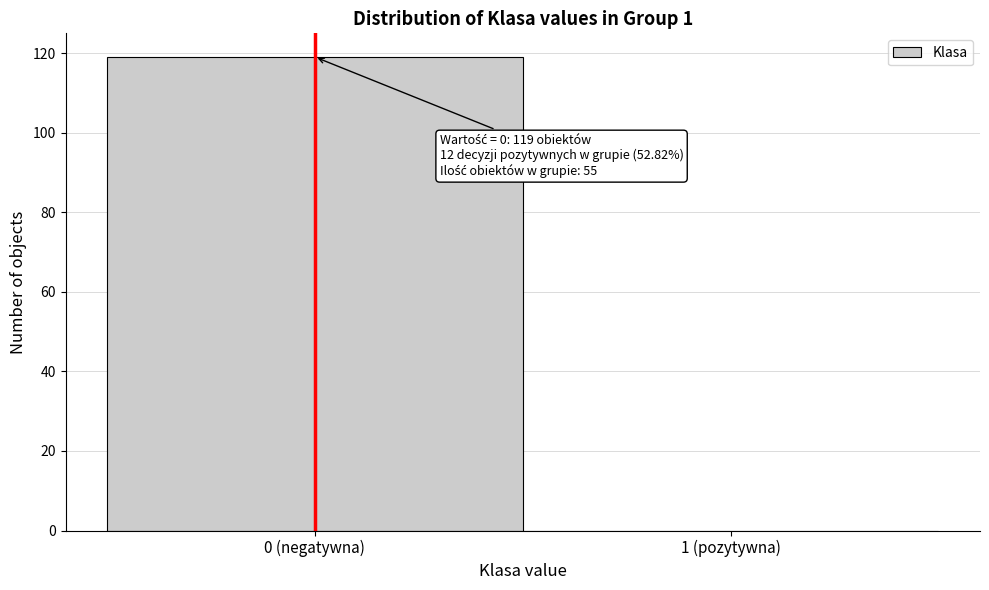

Reading left to right, what are all the values shown in this chart?

0 (negatywna)=119	1 (pozytywna)=0